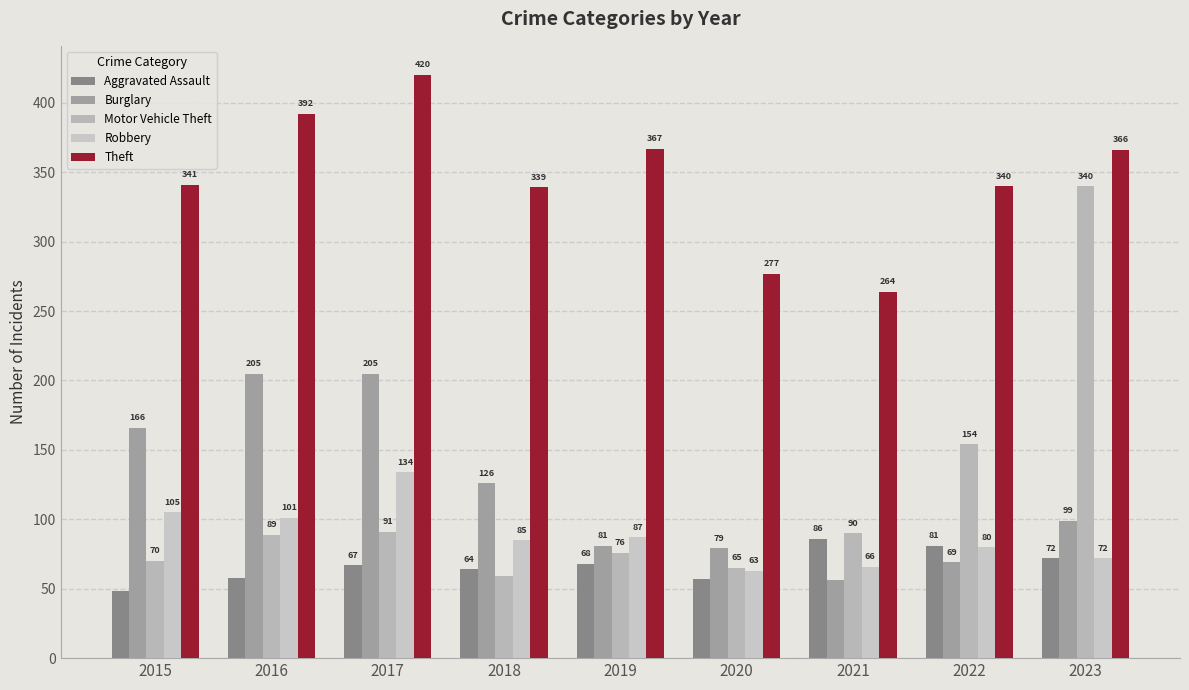

The Aggravated Assault series shows 57 at 2020. True or false?

True